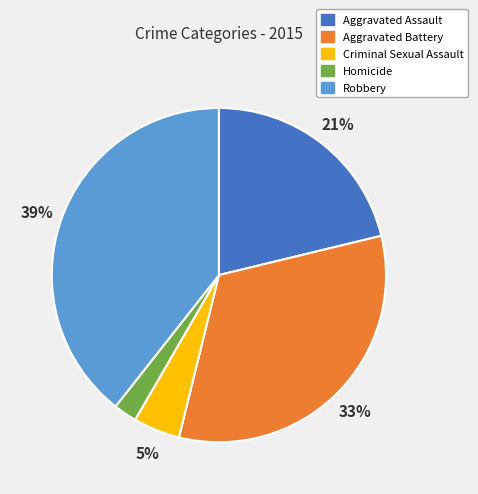

Which has a higher value, Robbery or Aggravated Battery?

Robbery